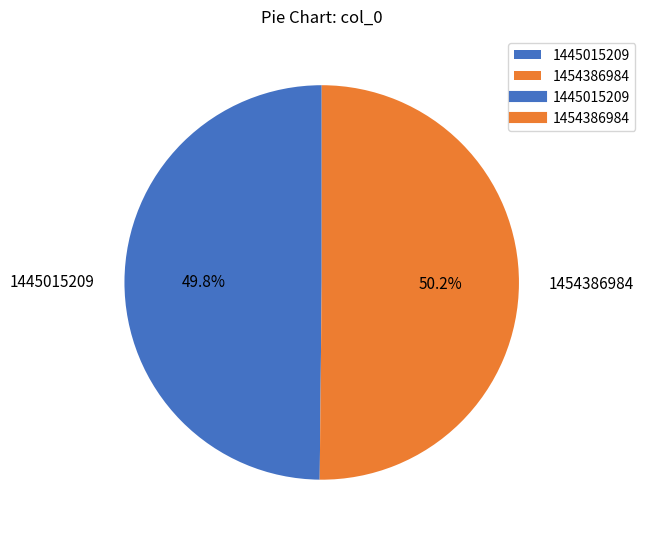

To the nearest percent, what is the combined percentage of 1445015209 and 1454386984?

100%